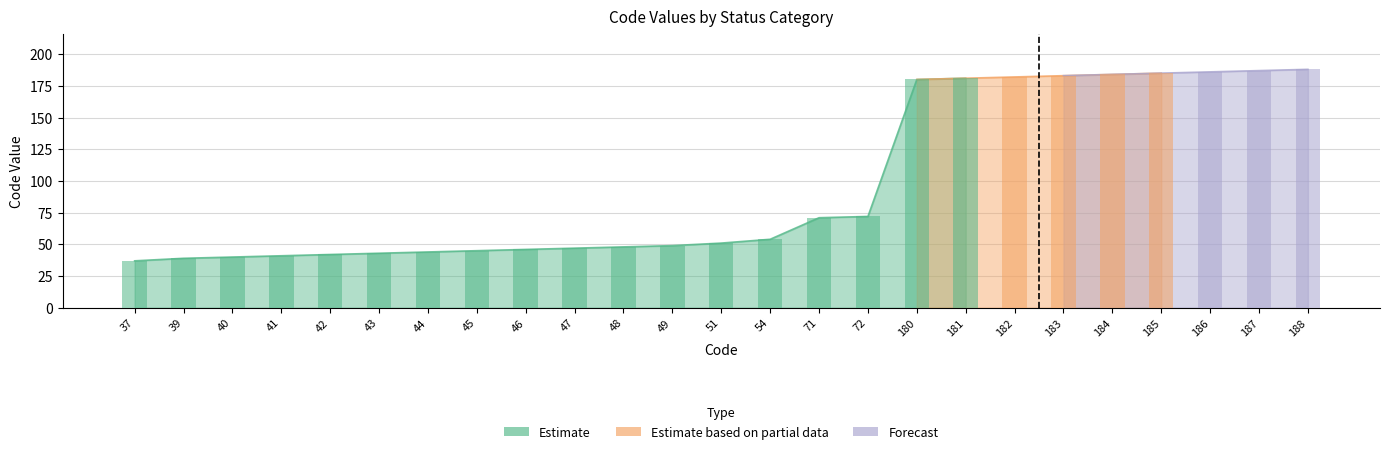

At how many categories does at least one series exceed 111?

9